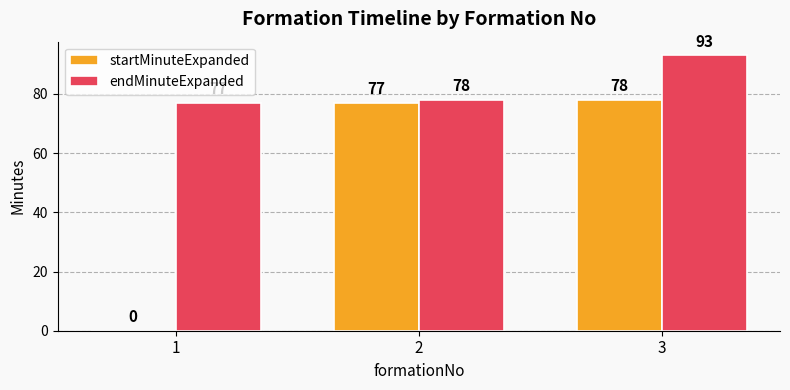

Reading left to right, extract all data points from this chart.

startMinuteExpanded: 1=0	2=77	3=78
endMinuteExpanded: 1=77	2=78	3=93